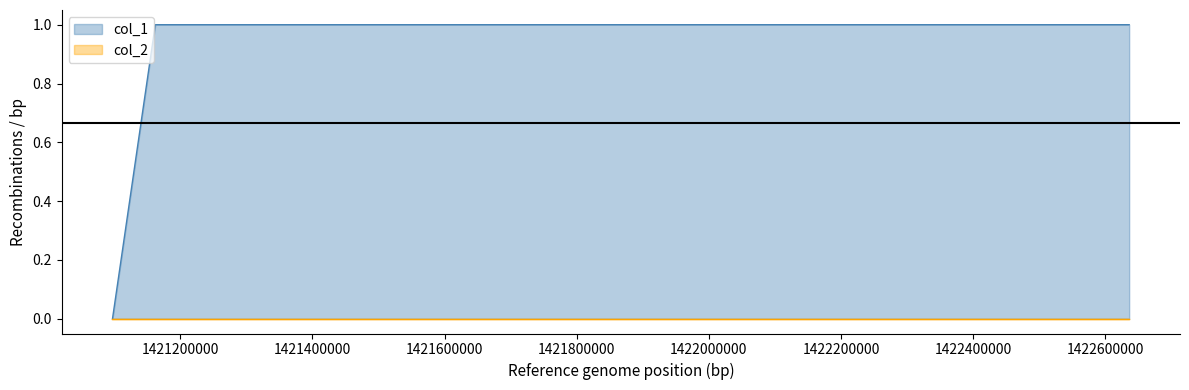

At which category does the chart reach its minimum across all series?

1421097442